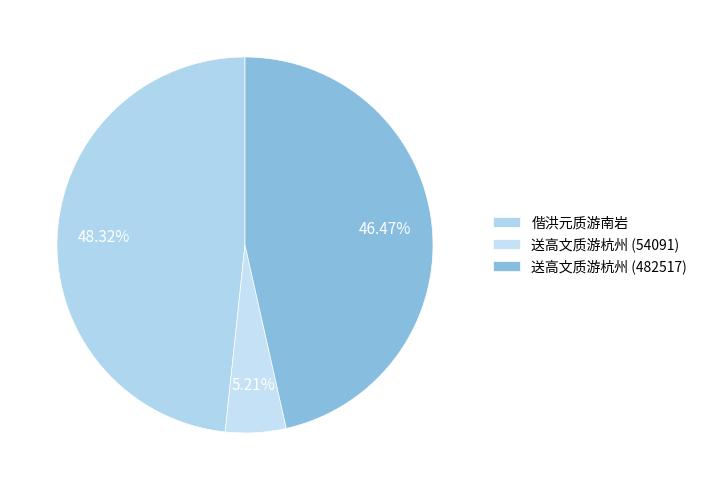

What percentage is the 送高文质游杭州 (482517) slice, to the nearest percent?

46%